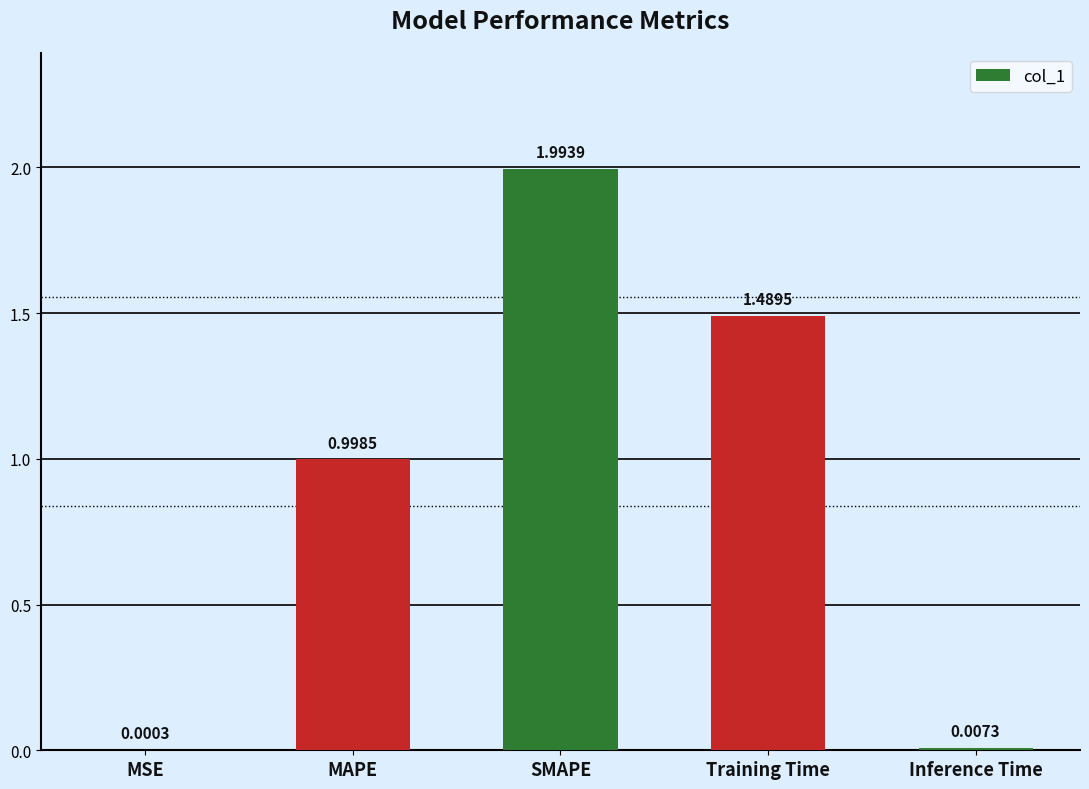

Where is the data nearest to the value 0?

MSE